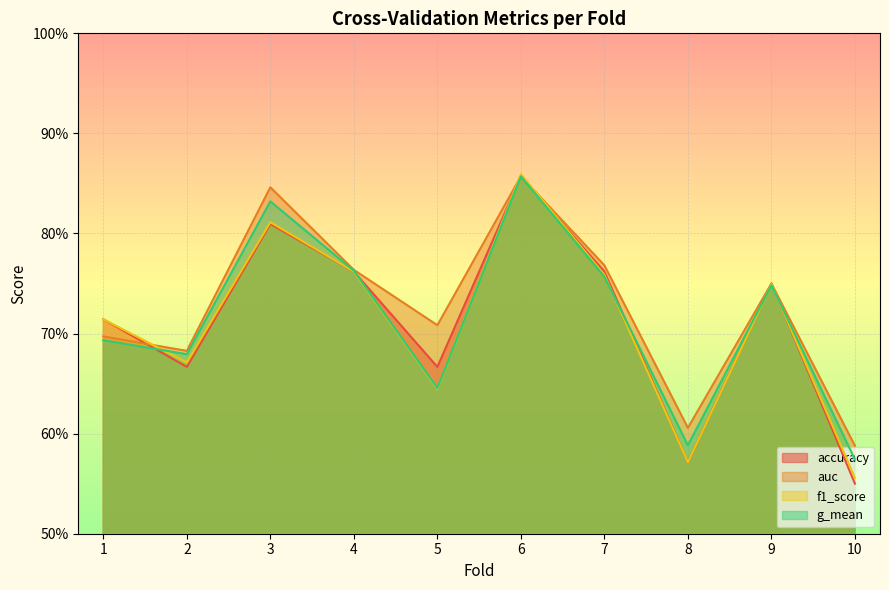

What is the value of the g_mean point at the 6th from the left?

0.9